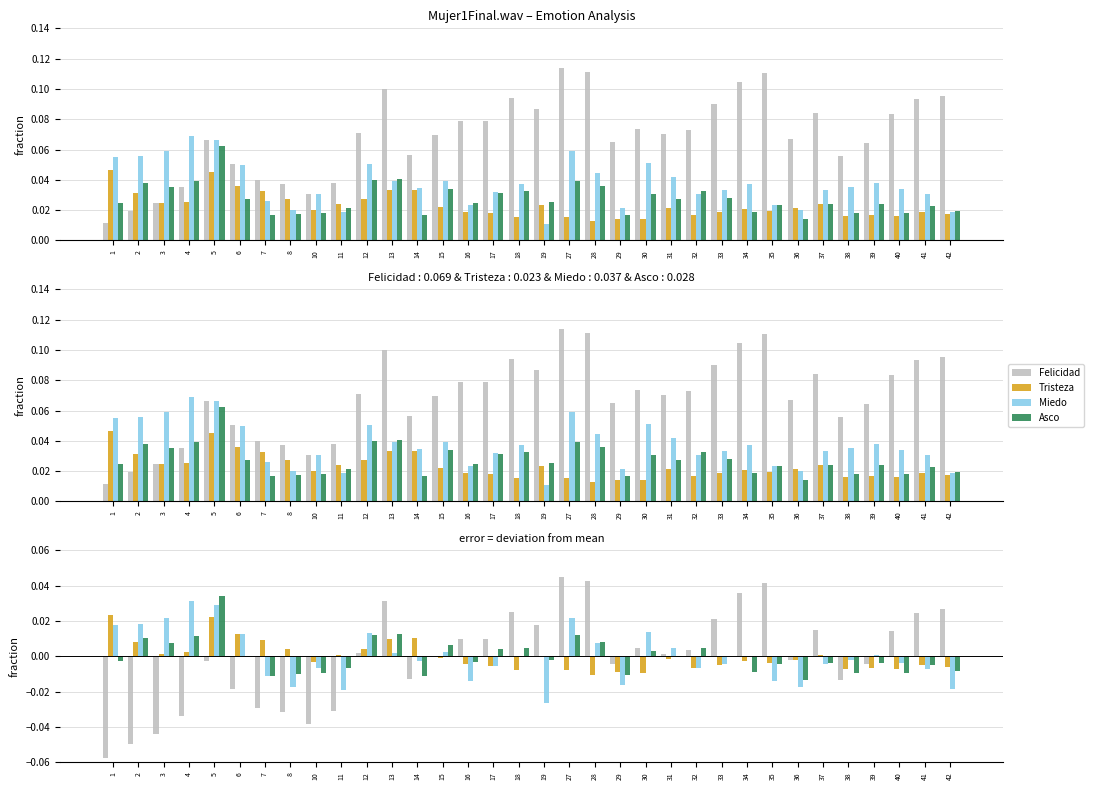

Rank the categories by Asco value from lowest to highest.

36, 7, 14, 29, 8, 40, 10, 38, 34, 42, 11, 41, 35, 37, 39, 16, 1, 19, 6, 31, 33, 30, 17, 32, 18, 15, 3, 28, 2, 4, 27, 12, 13, 5